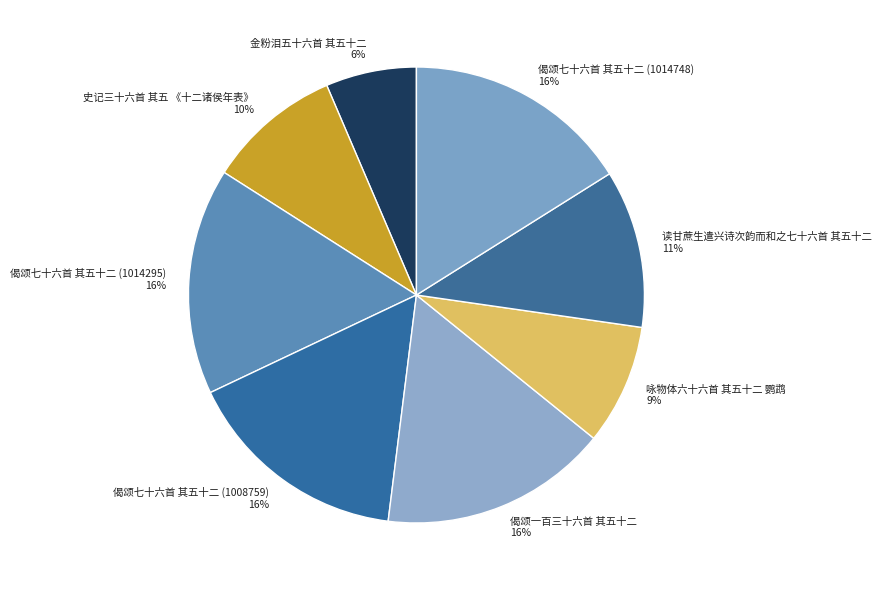

What is the smallest slice in the pie chart?

金粉泪五十六首 其五十二